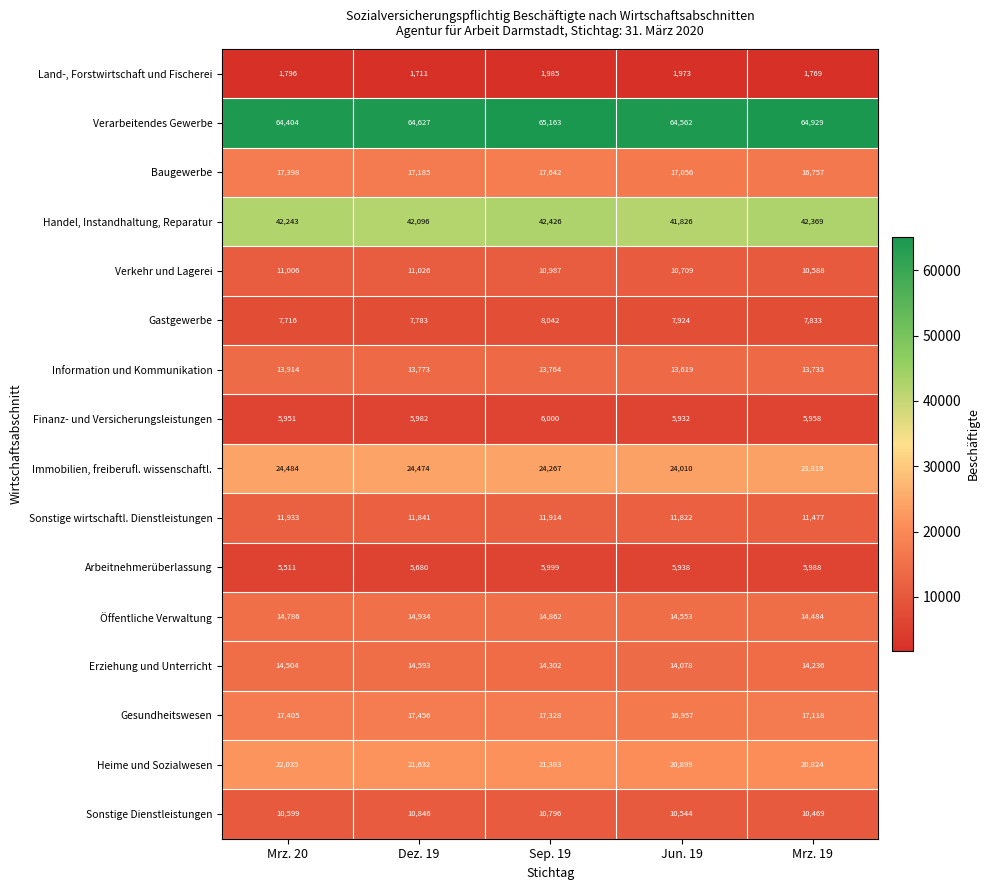

What is the difference between the maximum and minimum values in the Arbeitnehmerüberlassung series?

488